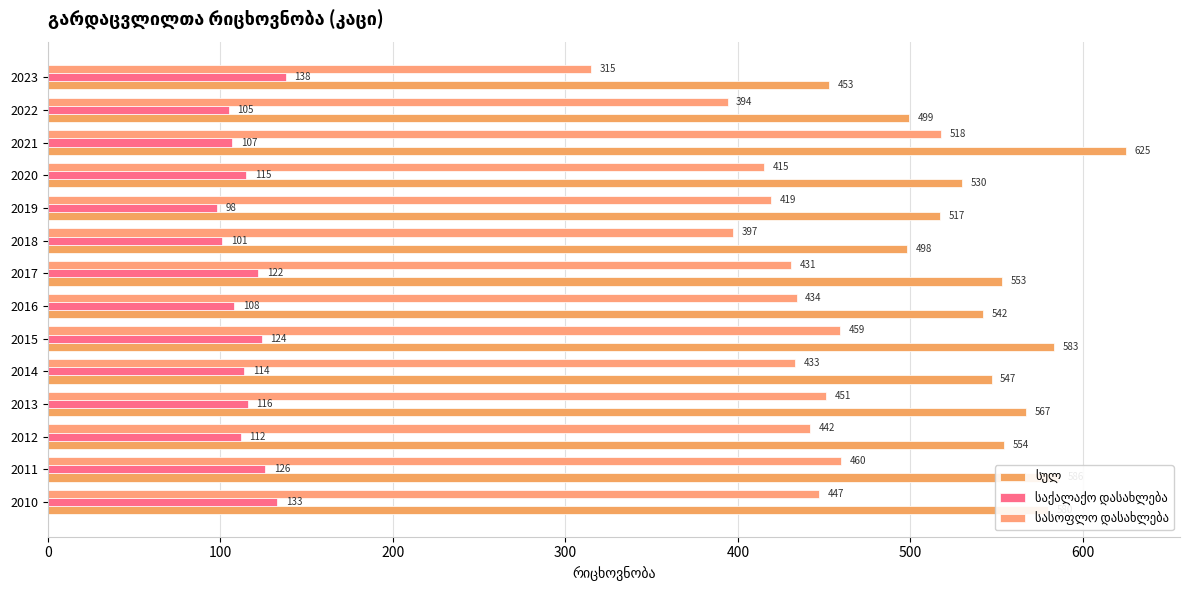

At which category is the sum across all series the highest?

2021